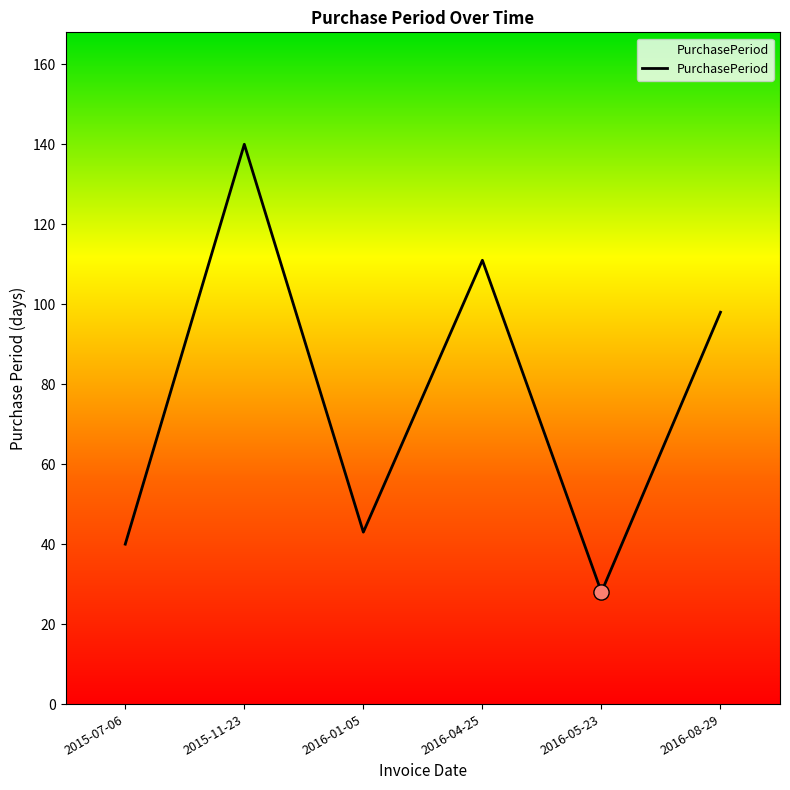

Between 2015-07-06 and 2016-08-29, which is larger?

2016-08-29